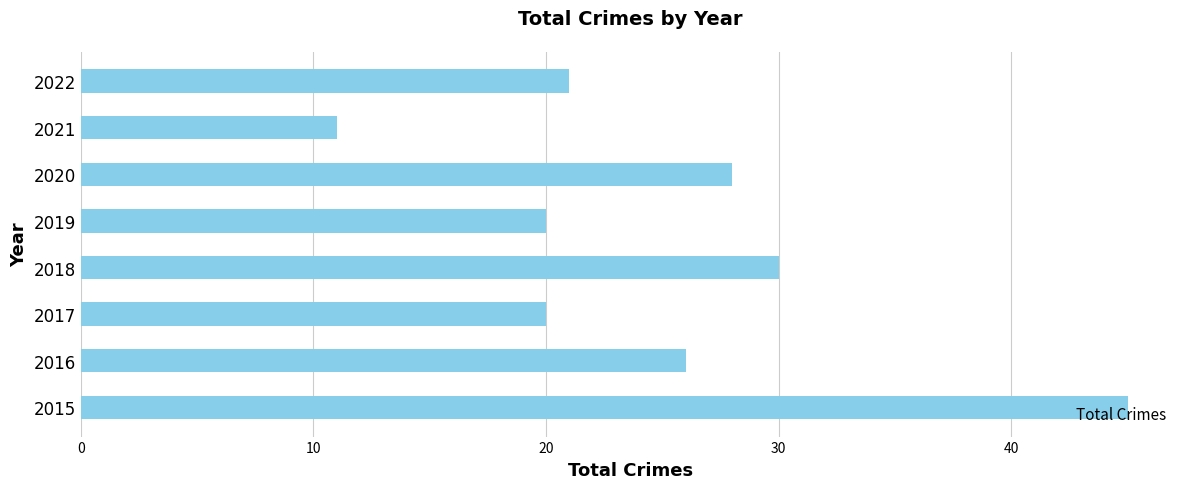

Is it true that the value at 2018 is 30?

True